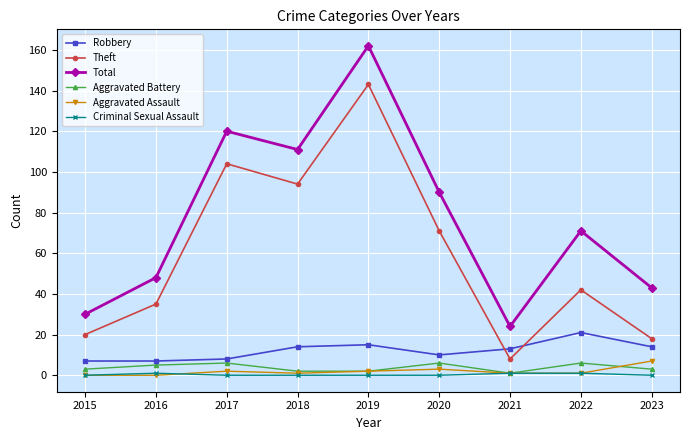

How many lines are shown in the chart?

6